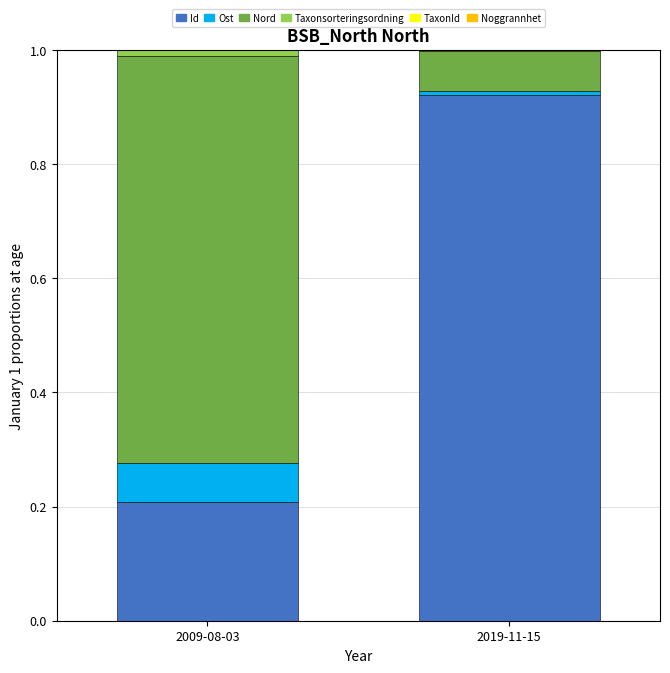

At which label does Id reach its peak?

2019-11-15